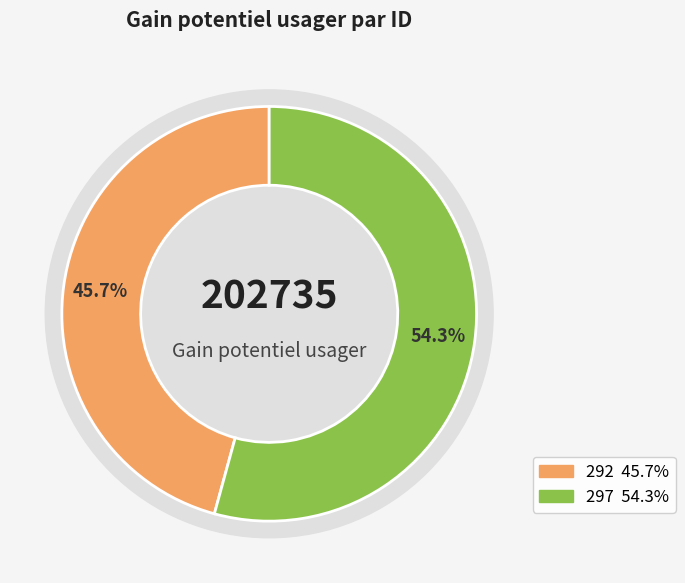

What is the ratio of the value at 292 to the value at 297?

0.8